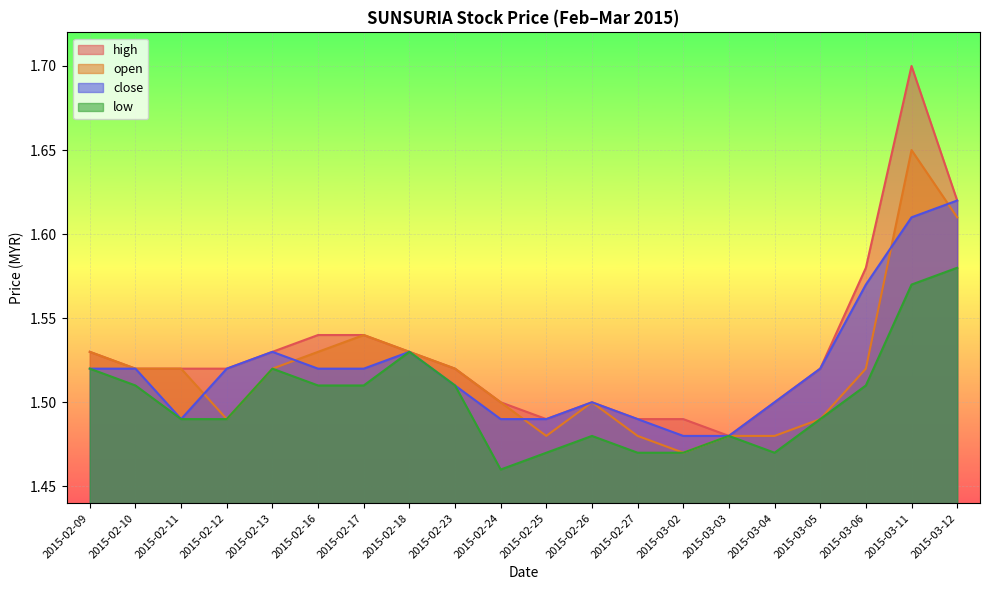

Reading left to right, transcribe all the data shown in this chart.

high: 2015-02-09=1.5	2015-02-10=1.5	2015-02-11=1.5	2015-02-12=1.5	2015-02-13=1.5	2015-02-16=1.5	2015-02-17=1.5	2015-02-18=1.5	2015-02-23=1.5	2015-02-24=1.5	2015-02-25=1.5	2015-02-26=1.5	2015-02-27=1.5	2015-03-02=1.5	2015-03-03=1.5	2015-03-04=1.5	2015-03-05=1.5	2015-03-06=1.6	2015-03-11=1.7	2015-03-12=1.6
open: 2015-02-09=1.5	2015-02-10=1.5	2015-02-11=1.5	2015-02-12=1.5	2015-02-13=1.5	2015-02-16=1.5	2015-02-17=1.5	2015-02-18=1.5	2015-02-23=1.5	2015-02-24=1.5	2015-02-25=1.5	2015-02-26=1.5	2015-02-27=1.5	2015-03-02=1.5	2015-03-03=1.5	2015-03-04=1.5	2015-03-05=1.5	2015-03-06=1.5	2015-03-11=1.6	2015-03-12=1.6
close: 2015-02-09=1.5	2015-02-10=1.5	2015-02-11=1.5	2015-02-12=1.5	2015-02-13=1.5	2015-02-16=1.5	2015-02-17=1.5	2015-02-18=1.5	2015-02-23=1.5	2015-02-24=1.5	2015-02-25=1.5	2015-02-26=1.5	2015-02-27=1.5	2015-03-02=1.5	2015-03-03=1.5	2015-03-04=1.5	2015-03-05=1.5	2015-03-06=1.6	2015-03-11=1.6	2015-03-12=1.6
low: 2015-02-09=1.5	2015-02-10=1.5	2015-02-11=1.5	2015-02-12=1.5	2015-02-13=1.5	2015-02-16=1.5	2015-02-17=1.5	2015-02-18=1.5	2015-02-23=1.5	2015-02-24=1.5	2015-02-25=1.5	2015-02-26=1.5	2015-02-27=1.5	2015-03-02=1.5	2015-03-03=1.5	2015-03-04=1.5	2015-03-05=1.5	2015-03-06=1.5	2015-03-11=1.6	2015-03-12=1.6